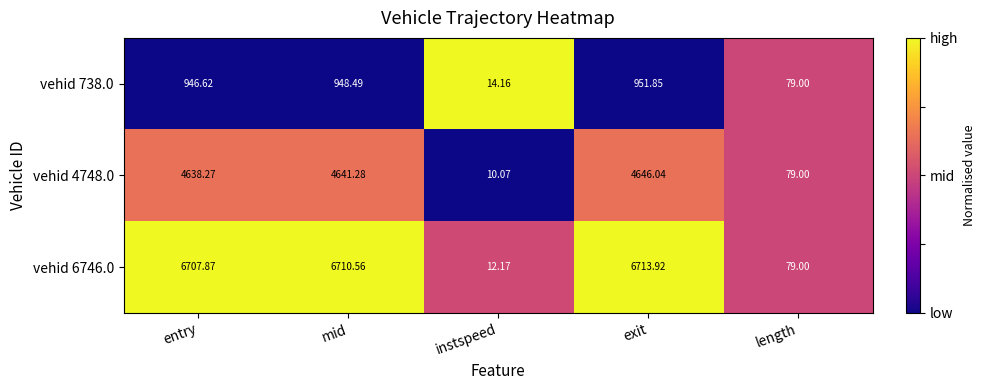

How many data points does each series have?

5